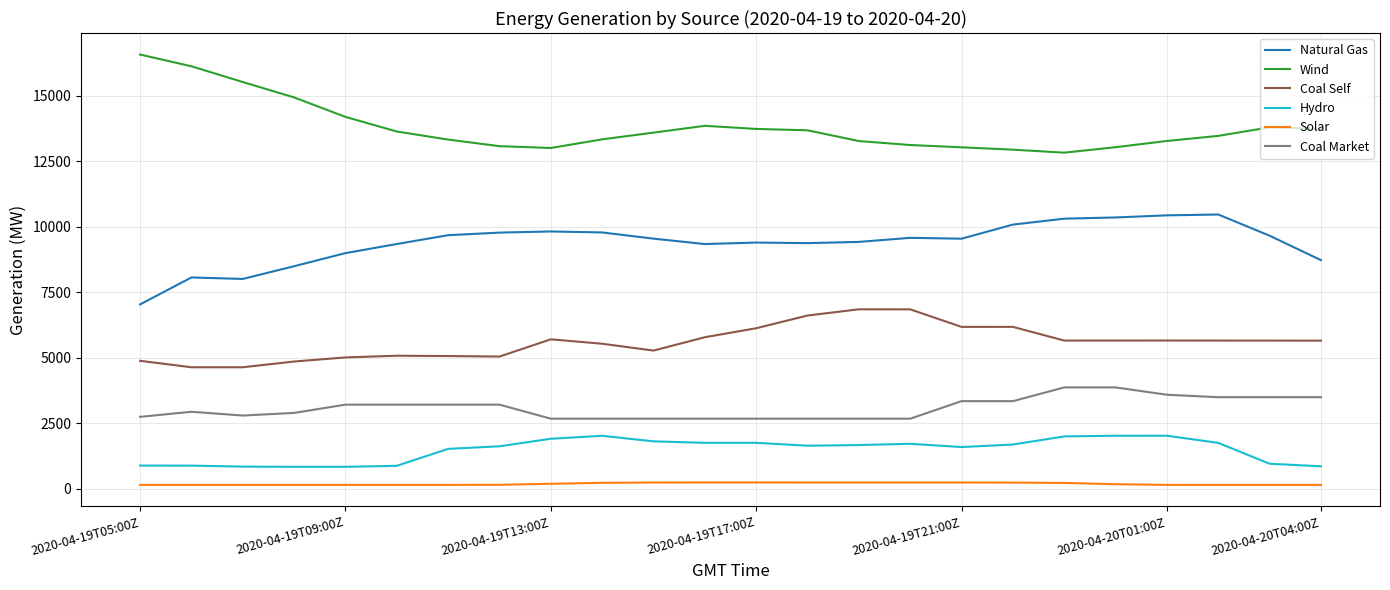

How many values in the Coal Self series exceed 5649?

12